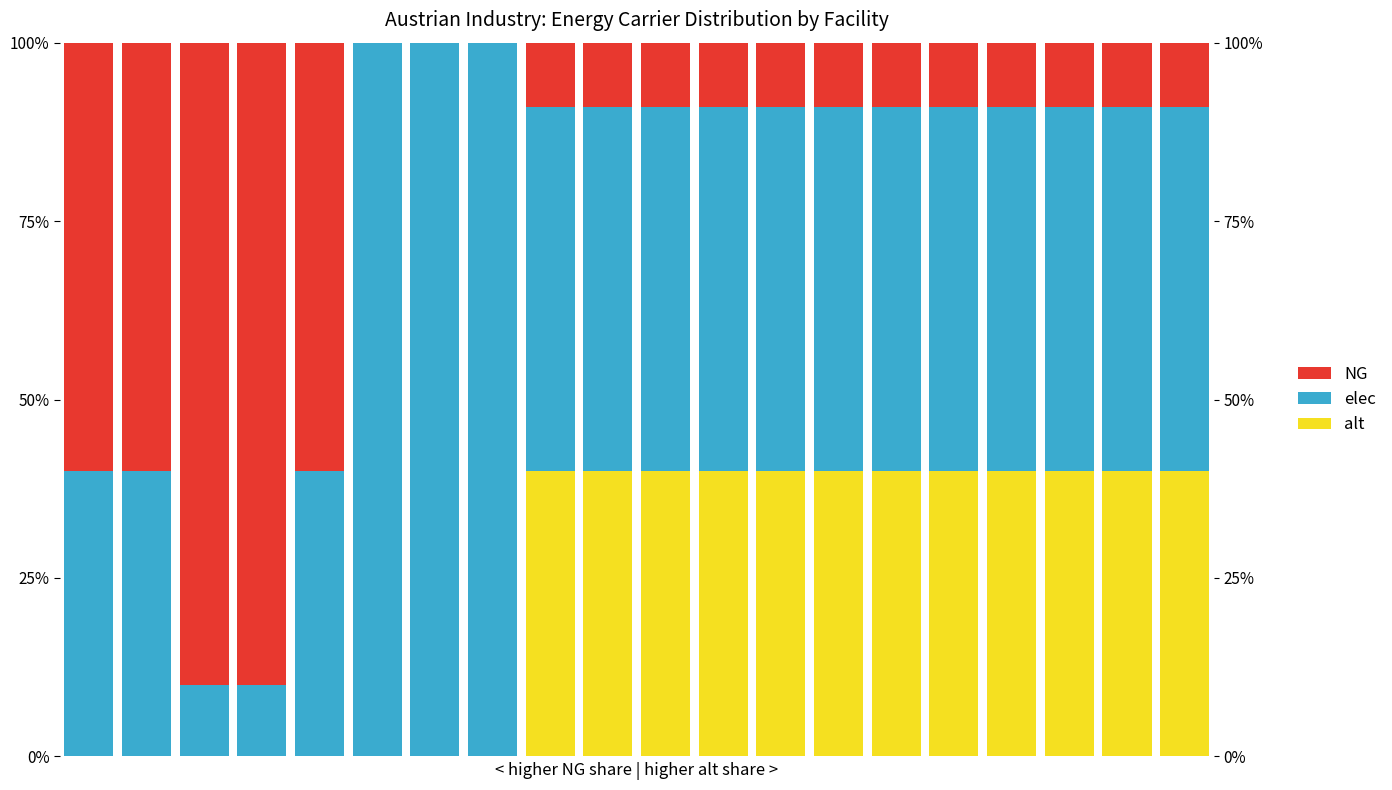

List the series in order of their peak value, lowest first.

alt, NG, elec